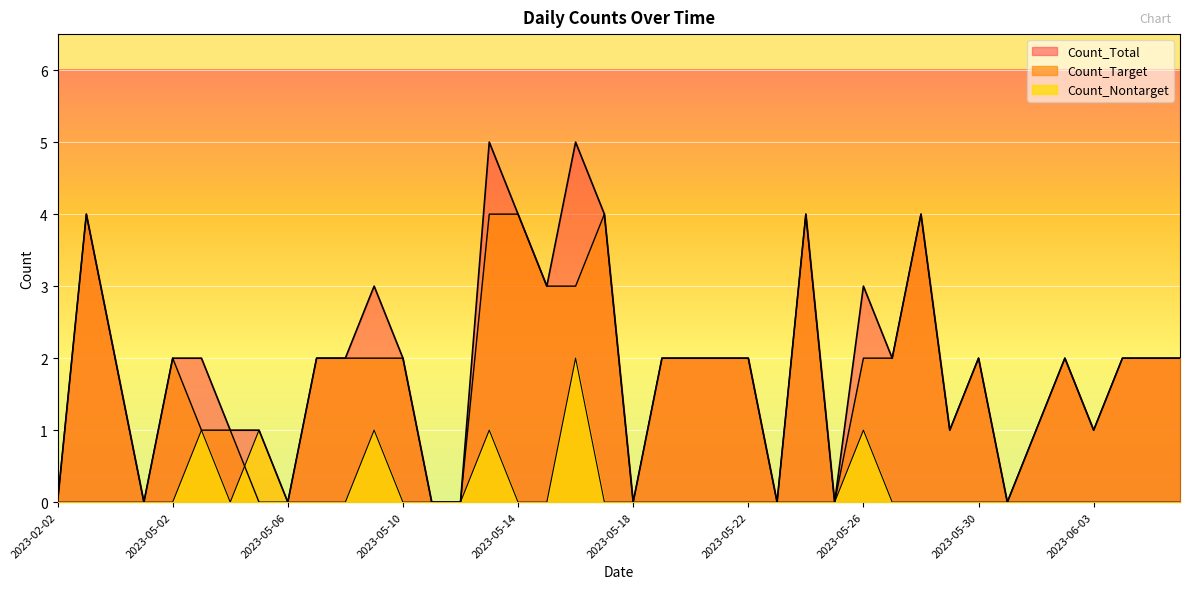

How many data points does each series have?

40